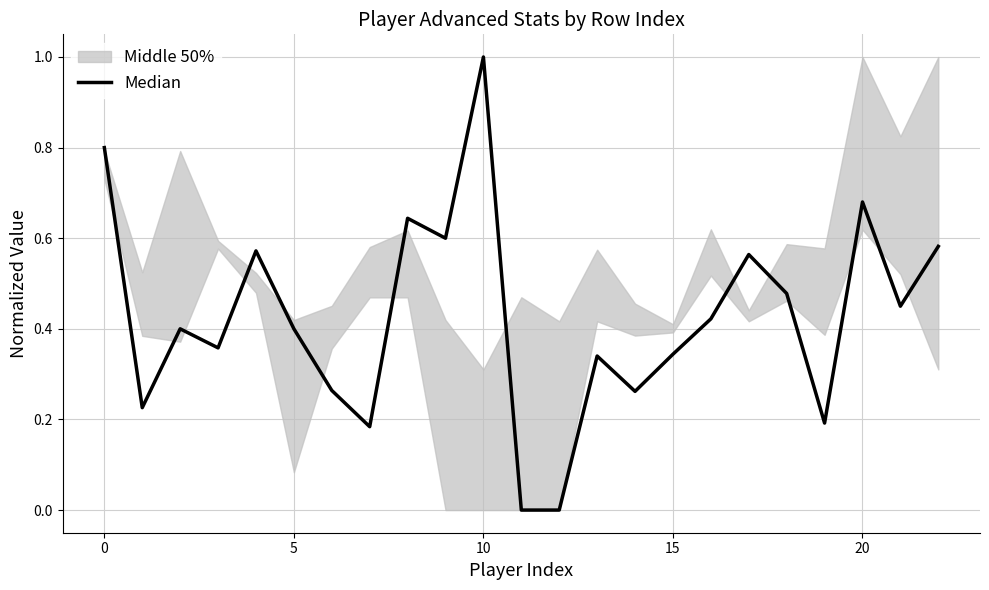

True or false: there are more than 0 points higher than both neighbors.

True